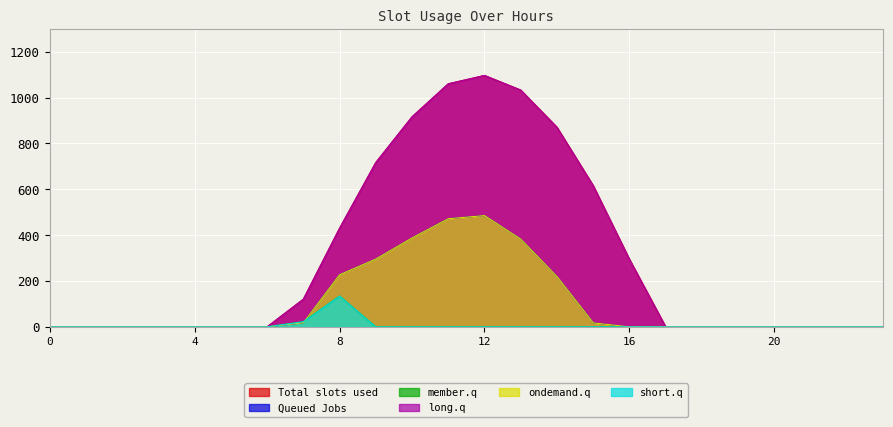

At 0, list the series in order from smallest to largest.

Series_0, Series_1, Series_2, Series_3, Series_4, Series_5